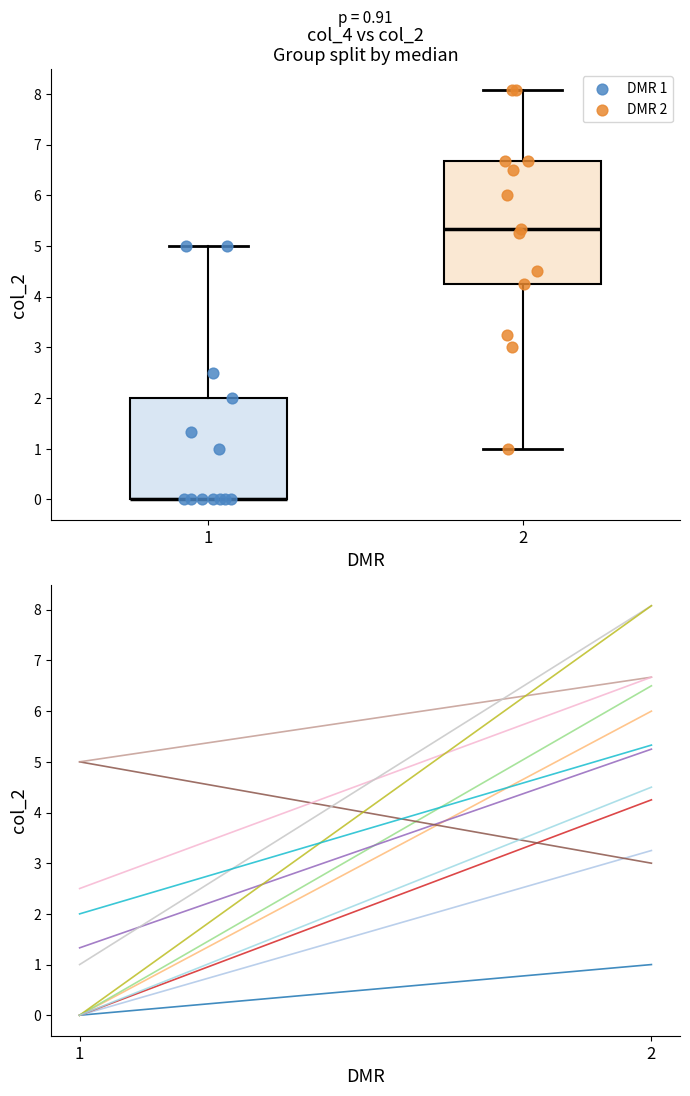

Which series reaches the maximum Y coordinate?

DMR 2